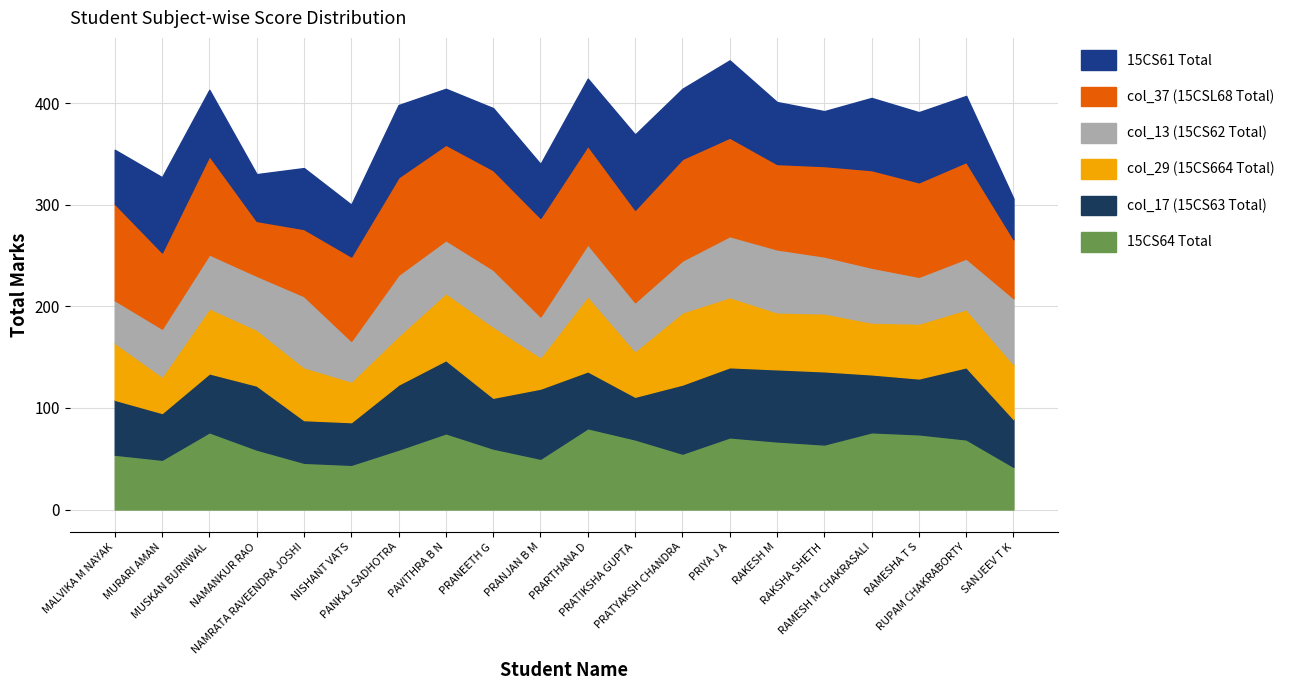

Rank the series at RUPAM CHAKRABORTY from lowest to highest value.

col_13 (15CS62 Total), col_29 (15CS664 Total), 15CS61 Total, 15CS64 Total, col_17 (15CS63 Total), col_37 (15CSL68 Total)